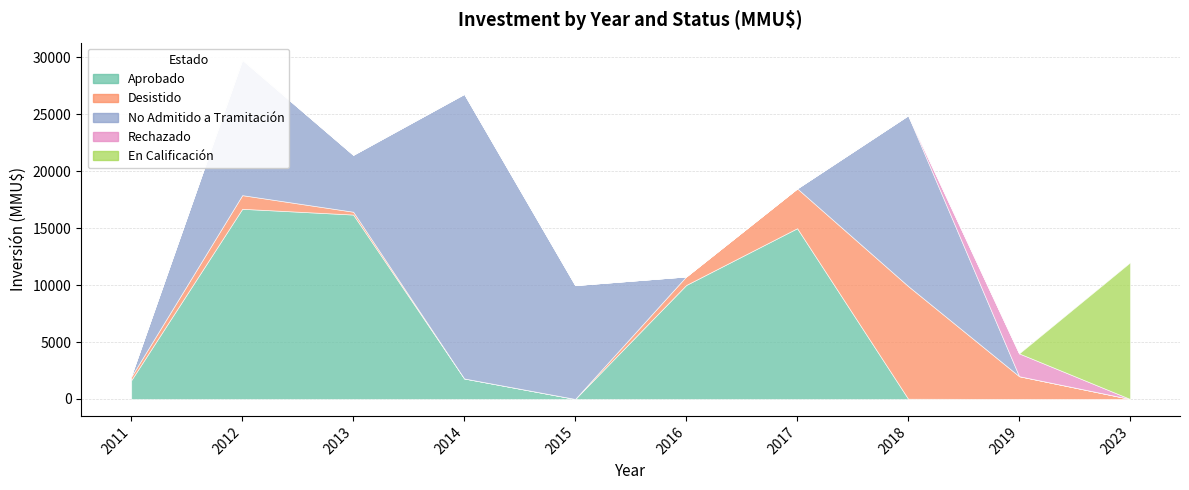

How many times do Rechazado and Aprobado cross each other?

1